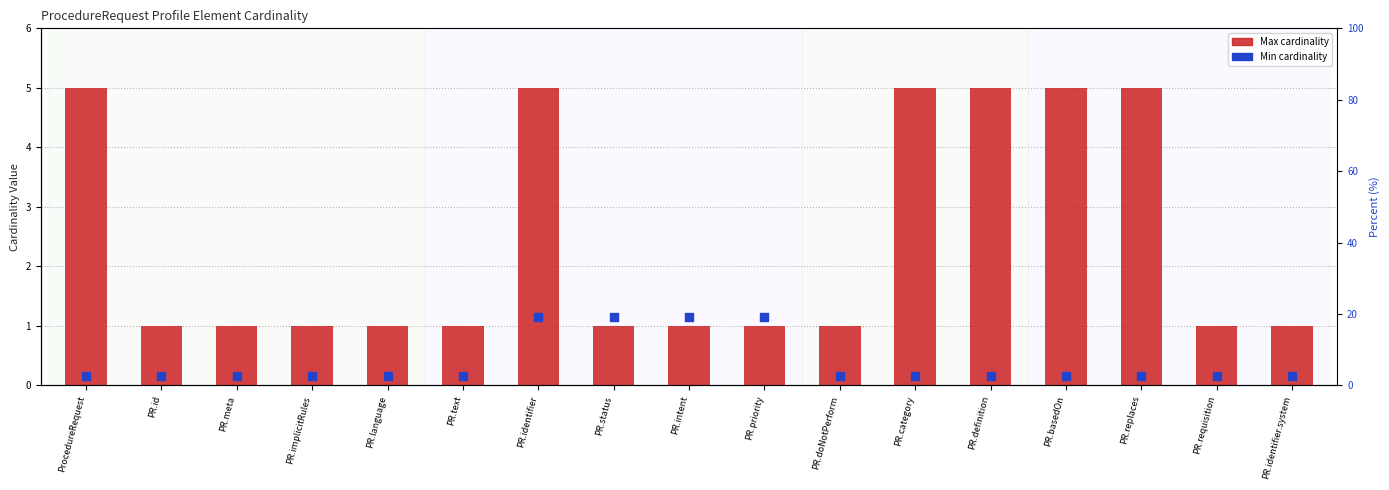

Which series has the largest total across all categories?

Max cardinality